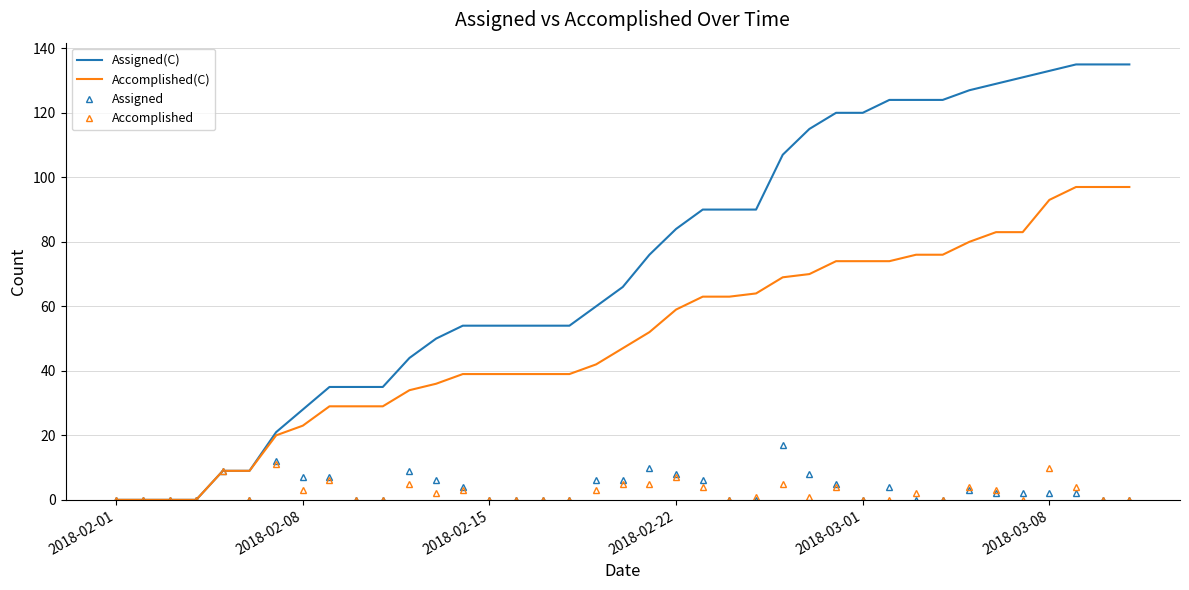

List the series in order of their peak value, highest first.

Assigned(C), Accomplished(C), Assigned, Accomplished